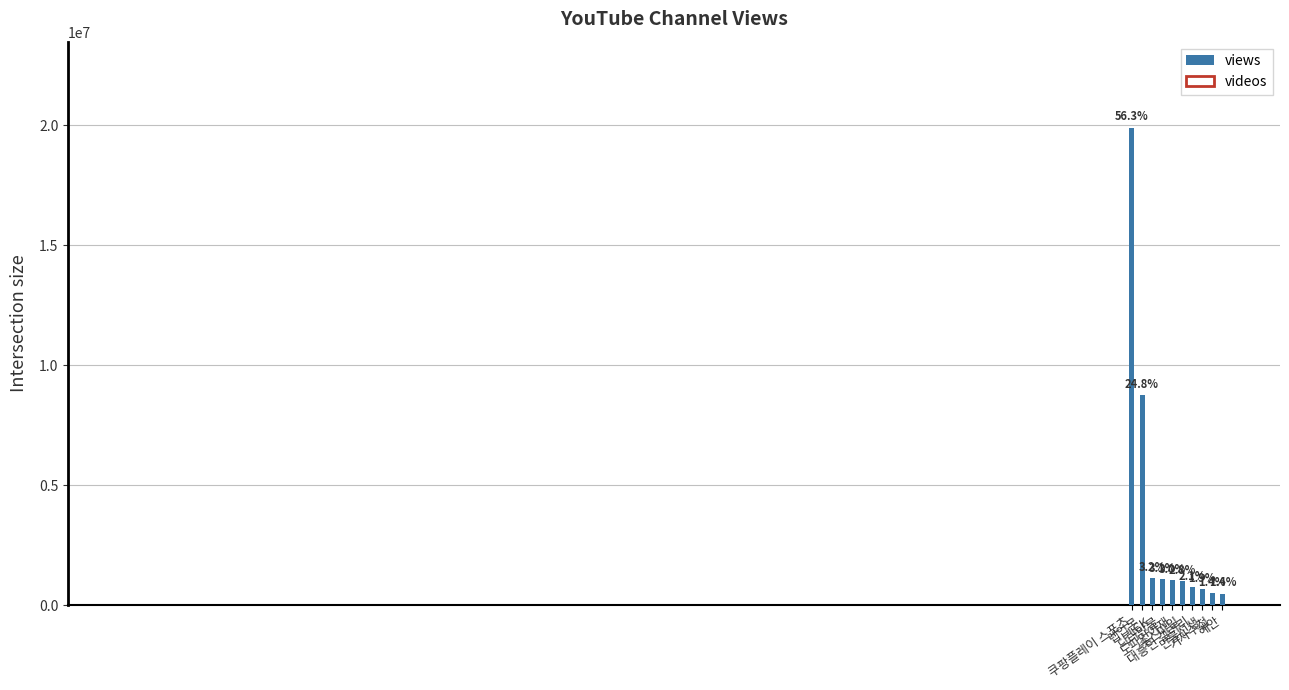

Reading left to right, what are all the values shown in this chart?

19893033	8758412	1118108	1099148	1046858	992536	758229	667306	500786	483946